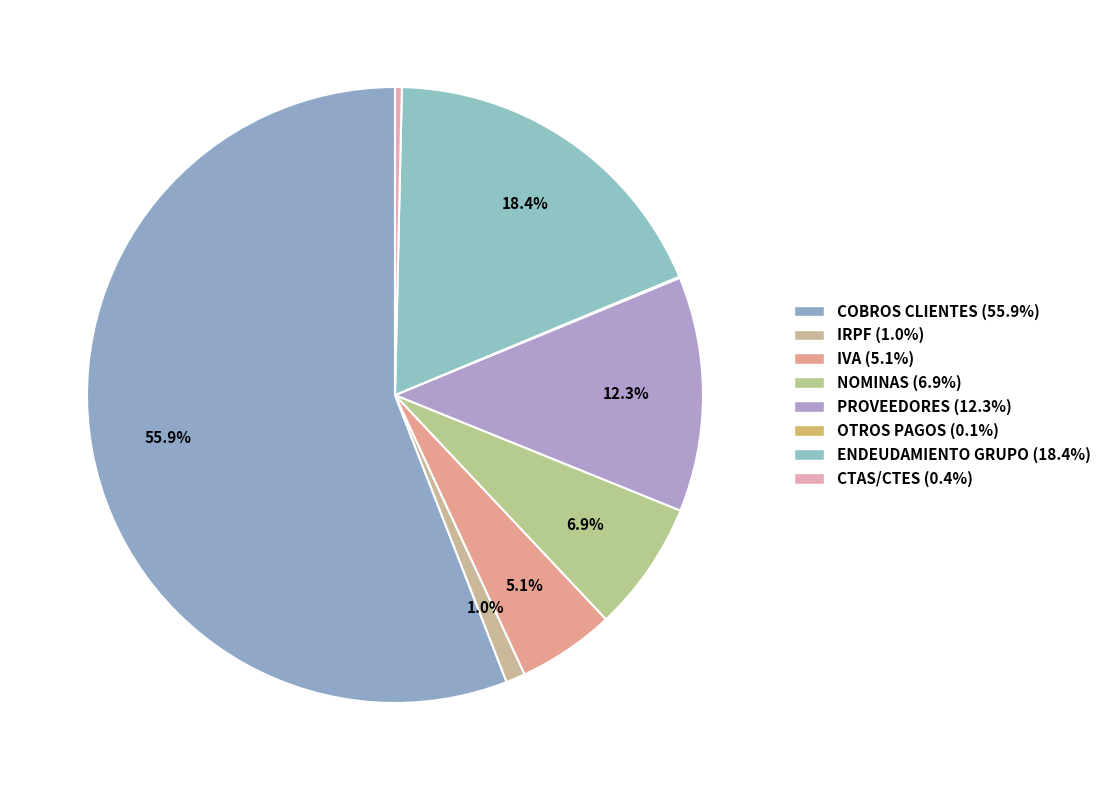

To the nearest percent, what is the difference between the largest and smallest slice percentages?

56%